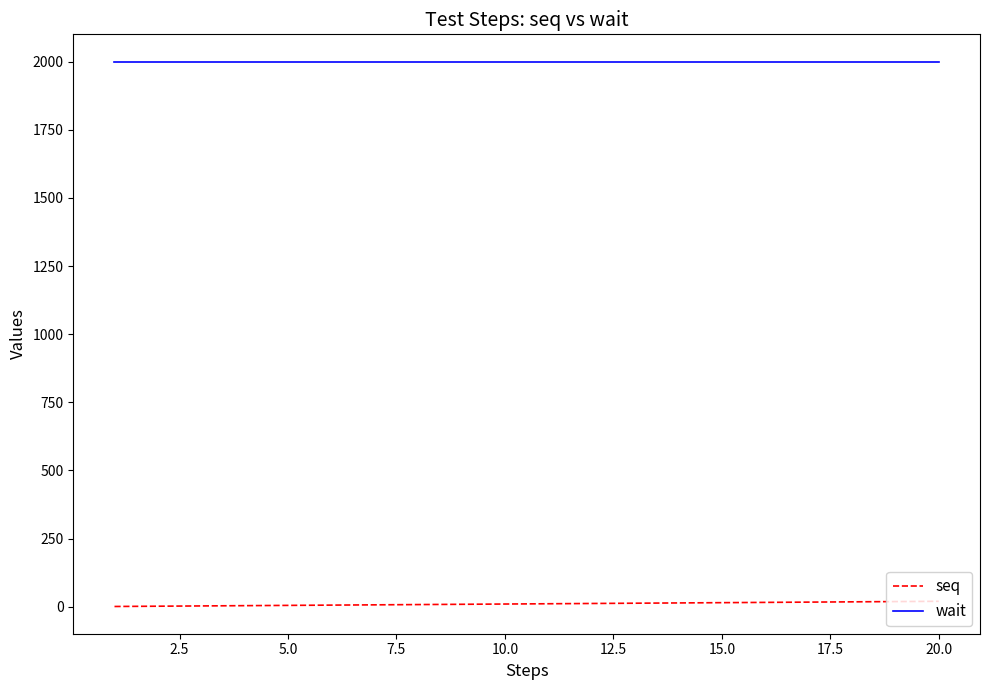

What is the greatest value displayed?

2000